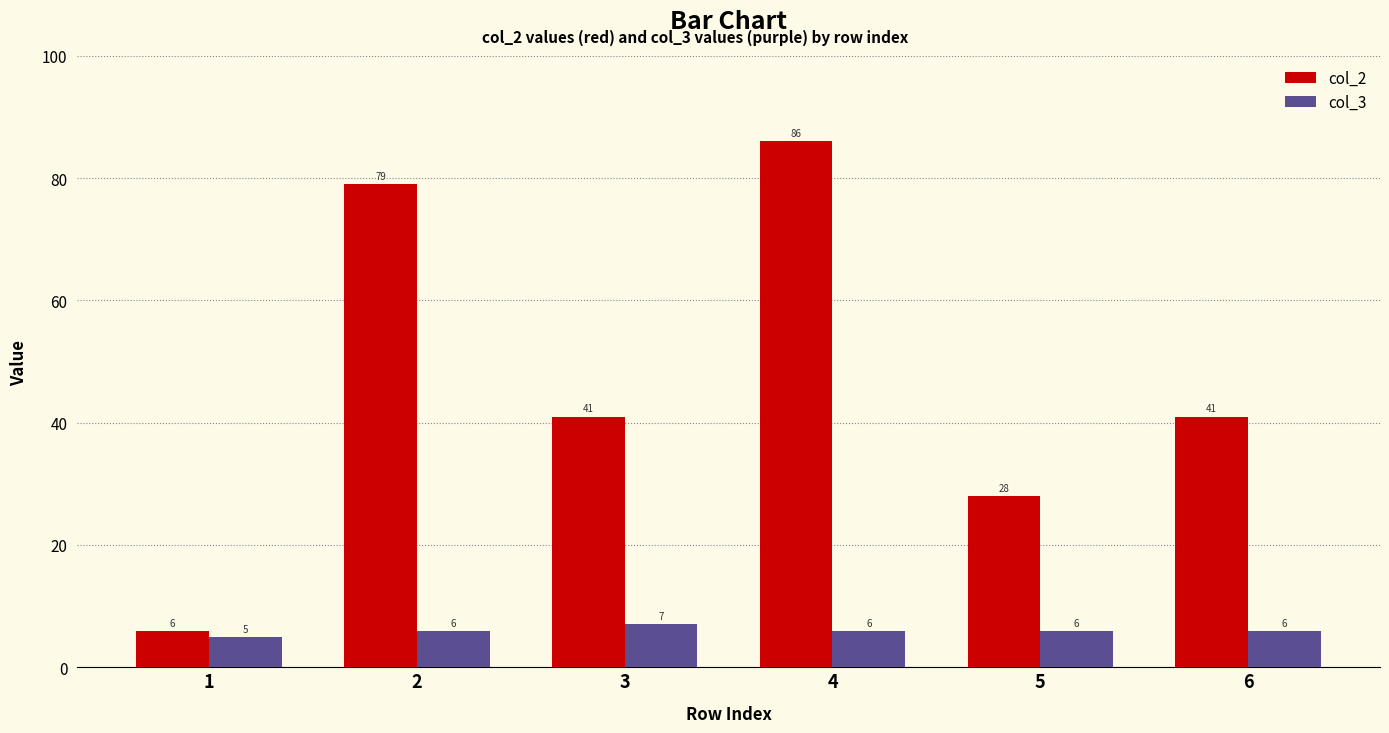

What is the approximate value of col_3 at 6?

6